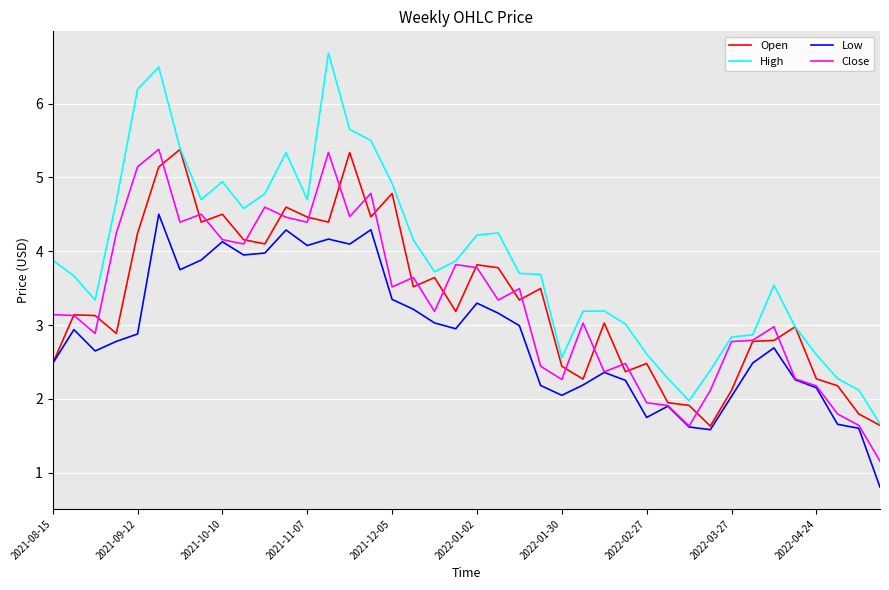

Which series has the largest range (max minus min)?

High